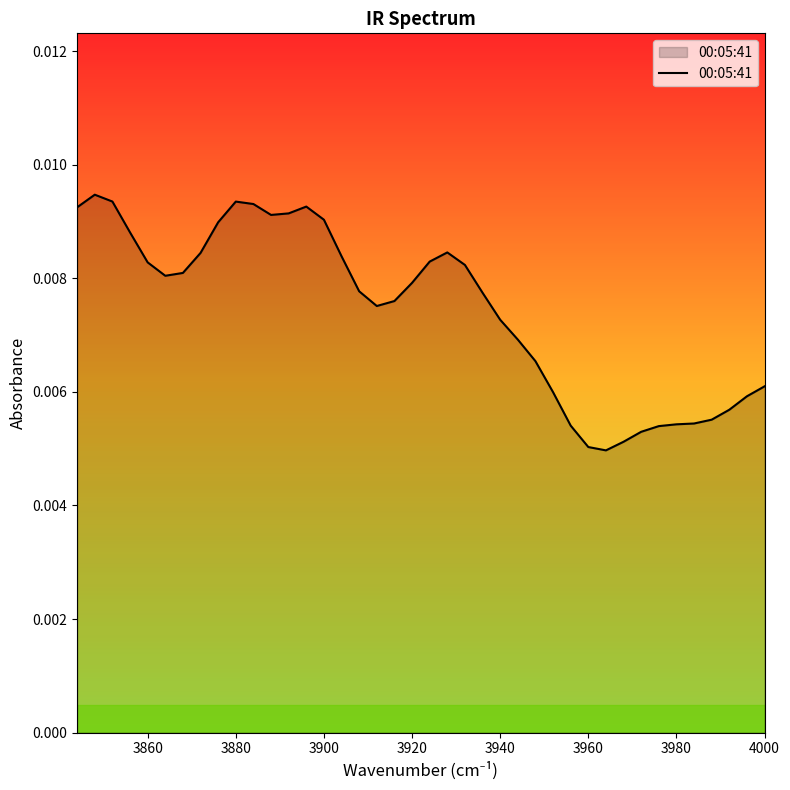

True or false: the data has more than 0 interior local peaks.

True